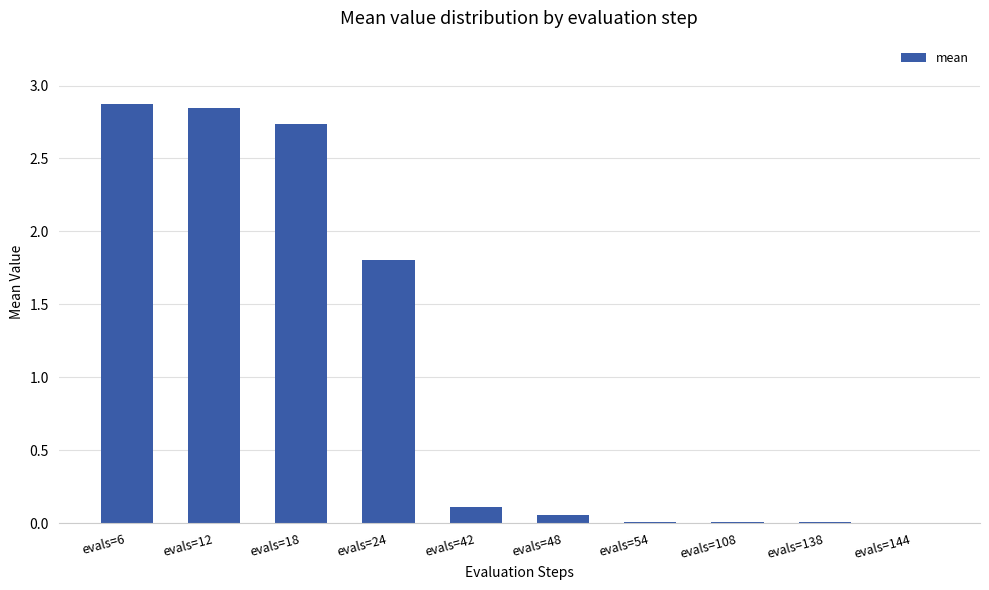

How many categories are shown in the chart?

10